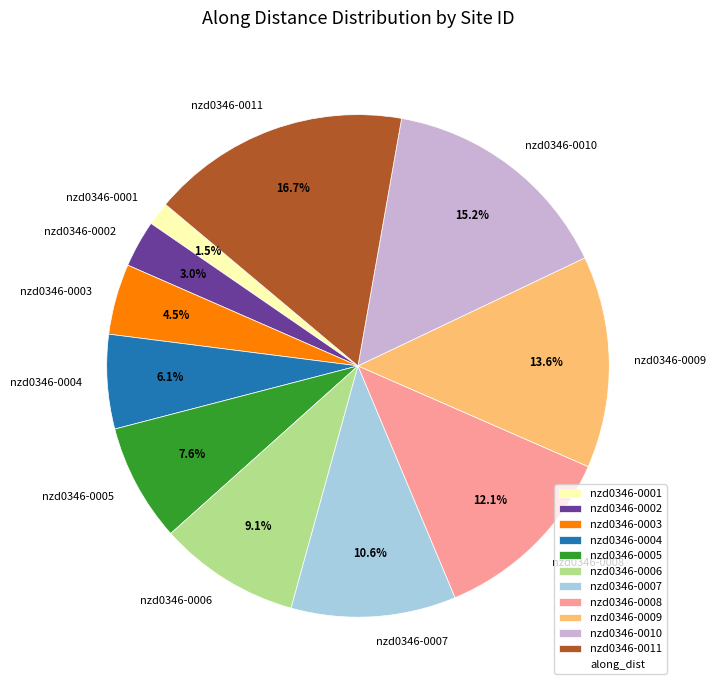

To the nearest percent, what is the difference between the nzd0346-0009 and nzd0346-0002 slice percentages?

11%